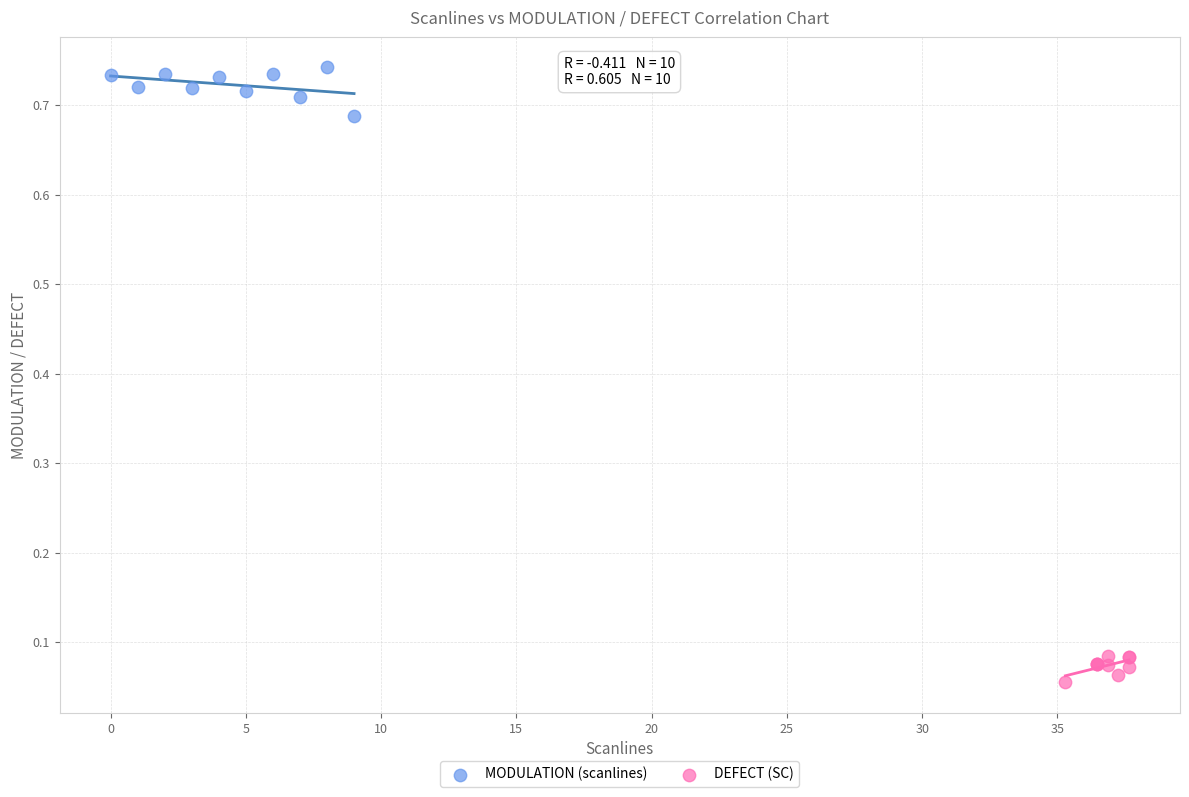

Which series reaches the minimum Y coordinate?

DEFECT (SC)